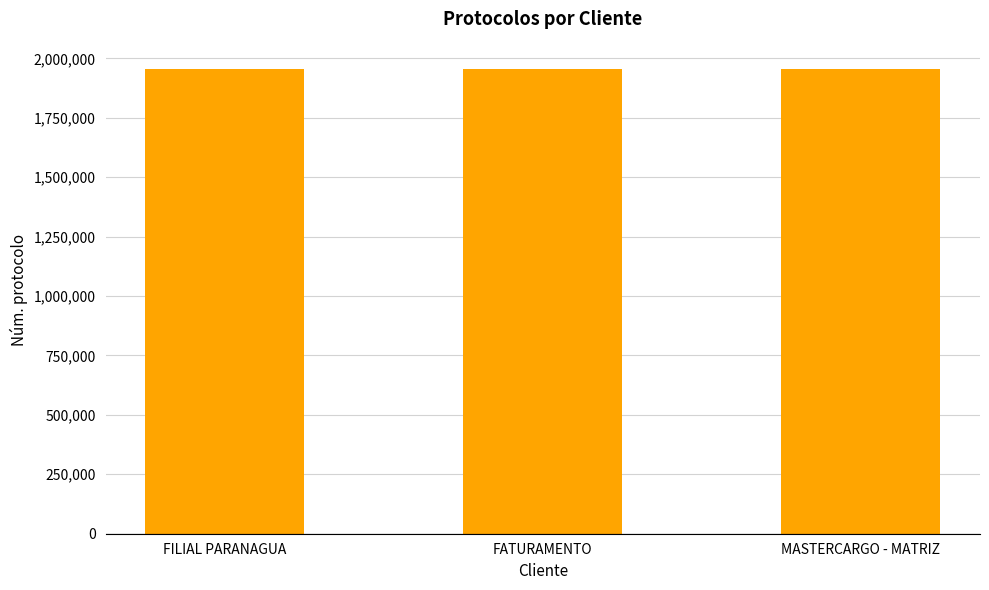

What is the average value?

1954608